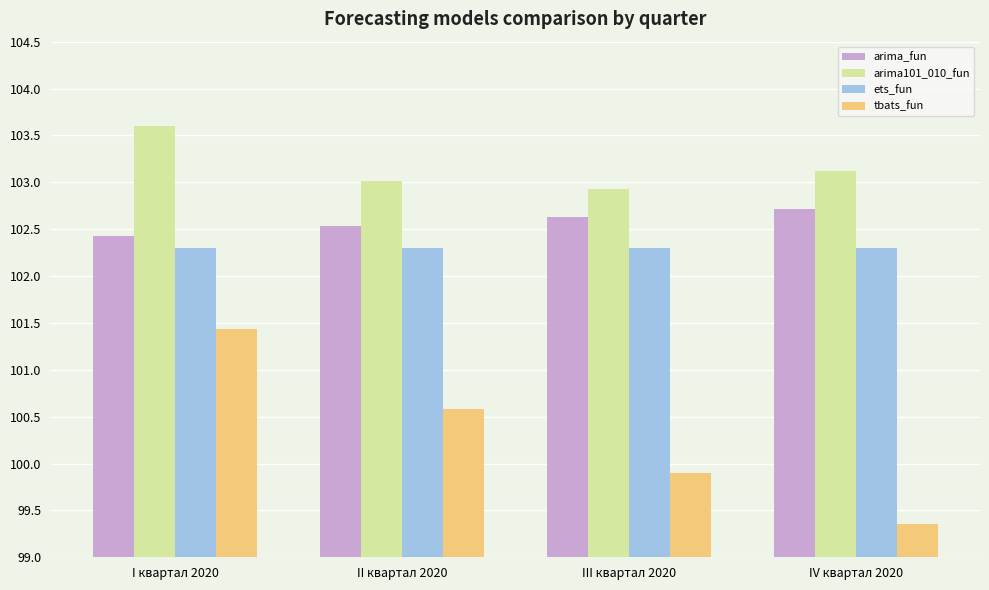

How many bars are there in total?

16